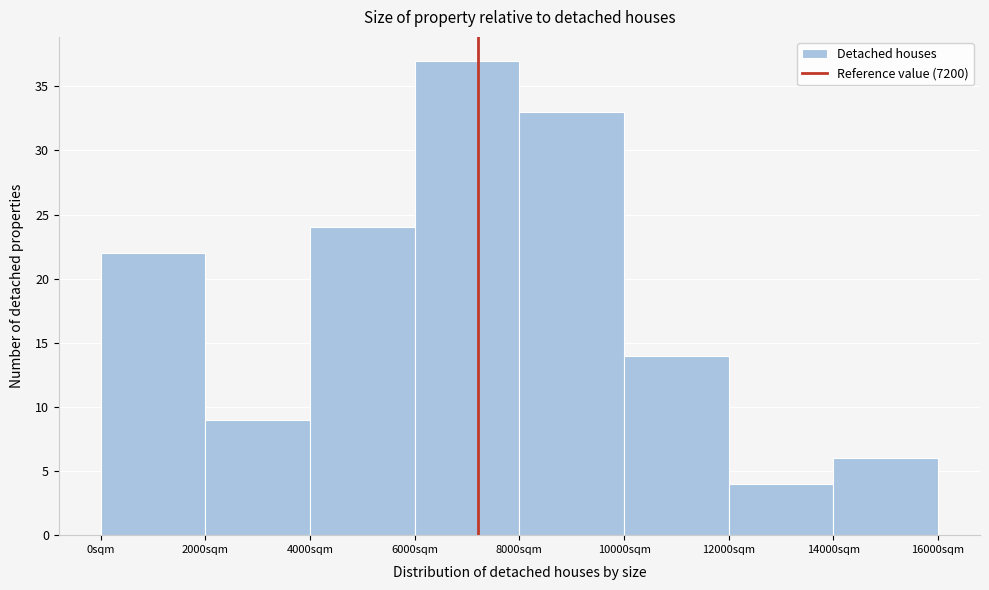

How tall is the bar that spans 2000 to 4000 on the x-axis? The values are not printed on the chart, so give them approximately, as read against the axis.

9